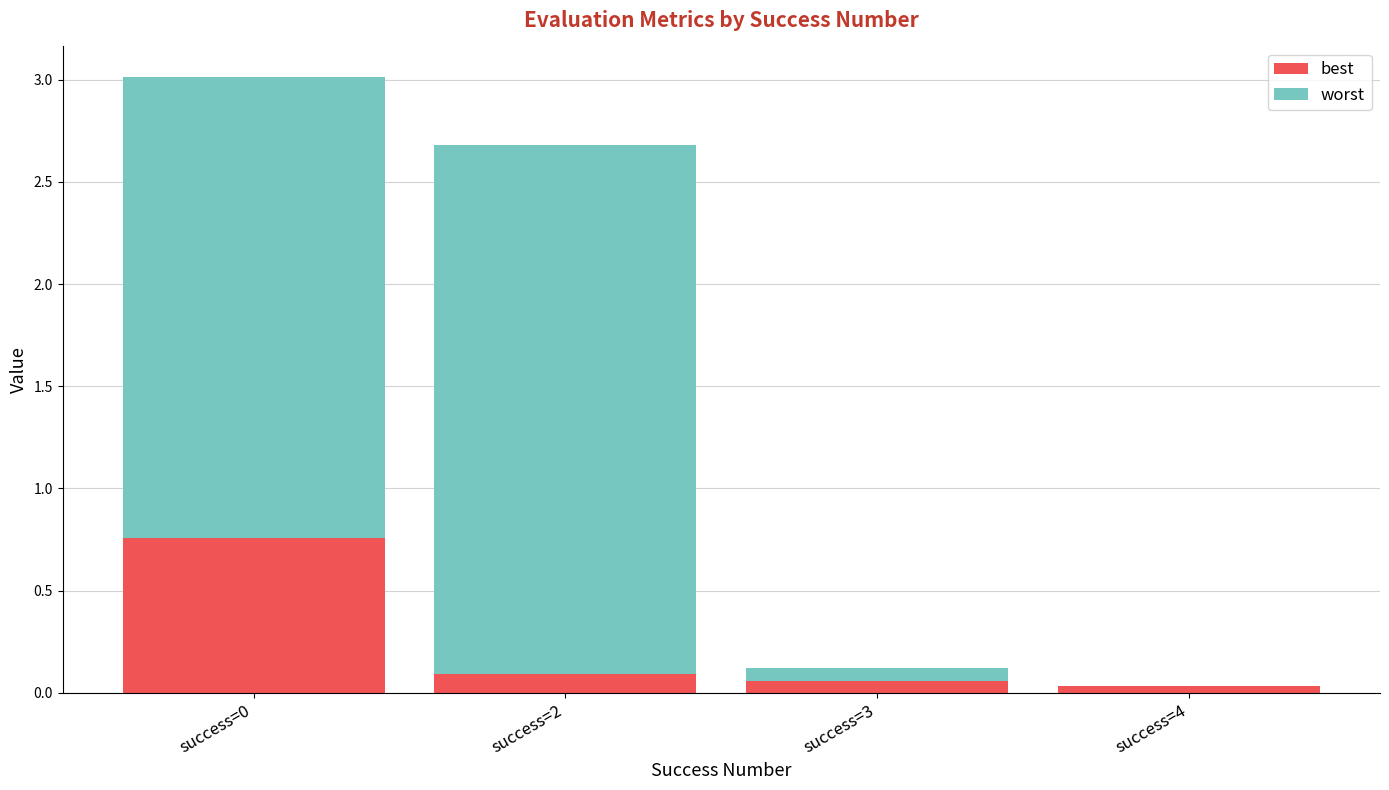

Are the bars grouped side by side (vs. stacked)?

No